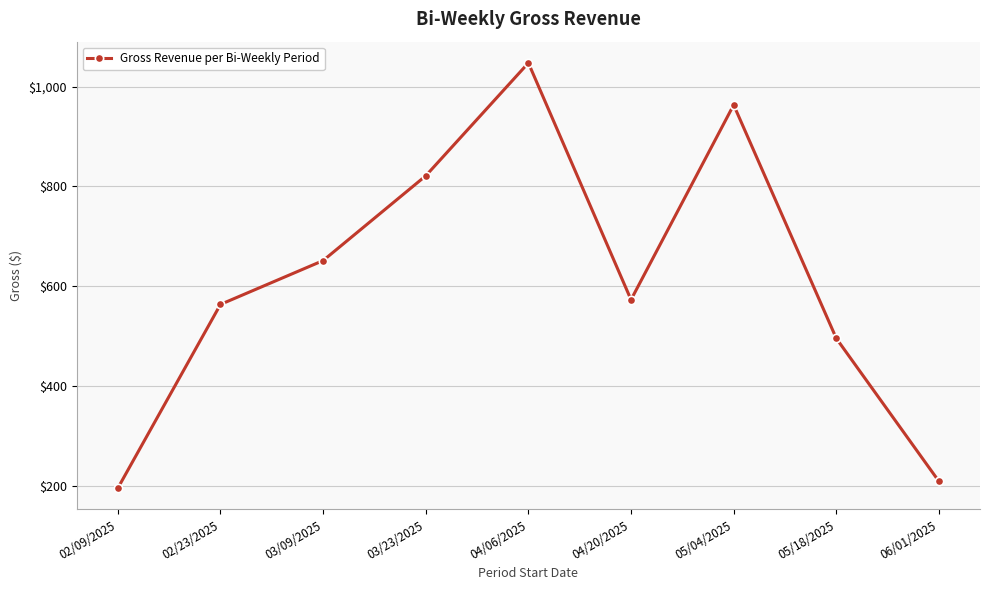

Between 04/20/2025 and 06/01/2025, which is larger?

04/20/2025